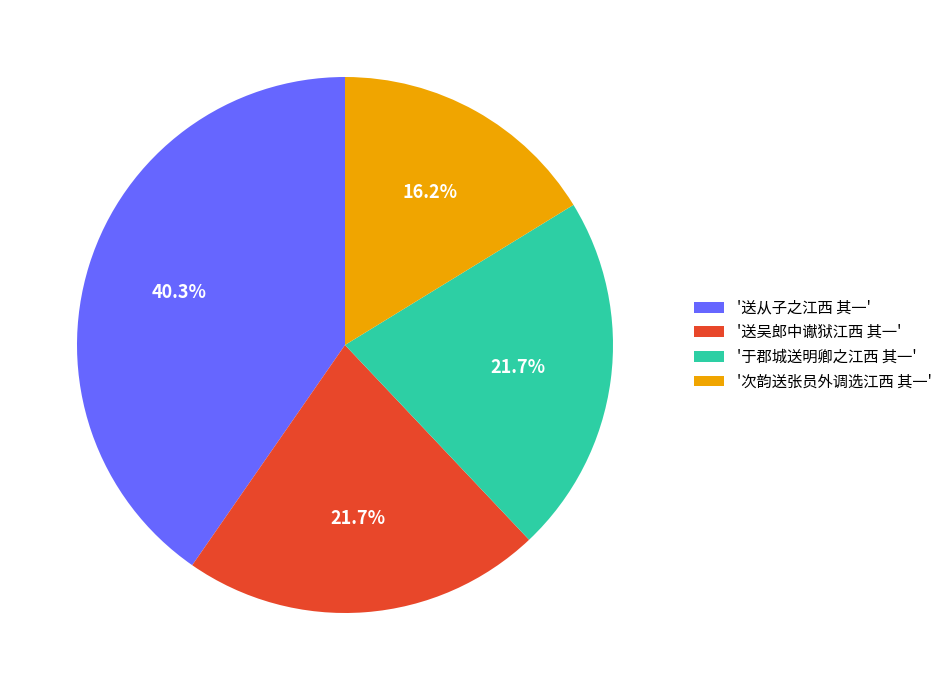

Is '于郡城送明卿之江西 其一' the majority of the pie?

No